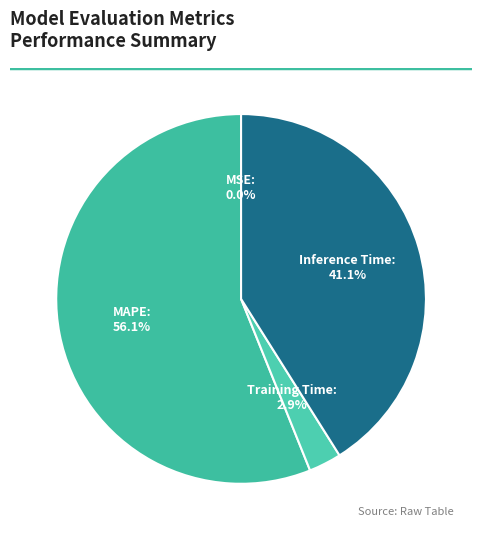

What is the largest slice in the pie chart?

MAPE